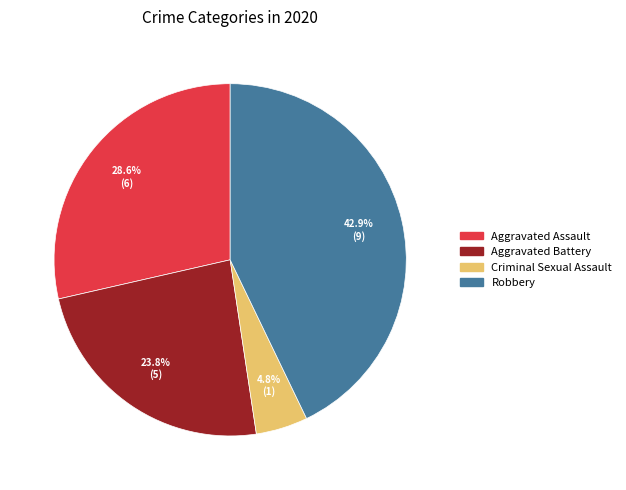

Is there any slice that represents more than half of the pie?

No